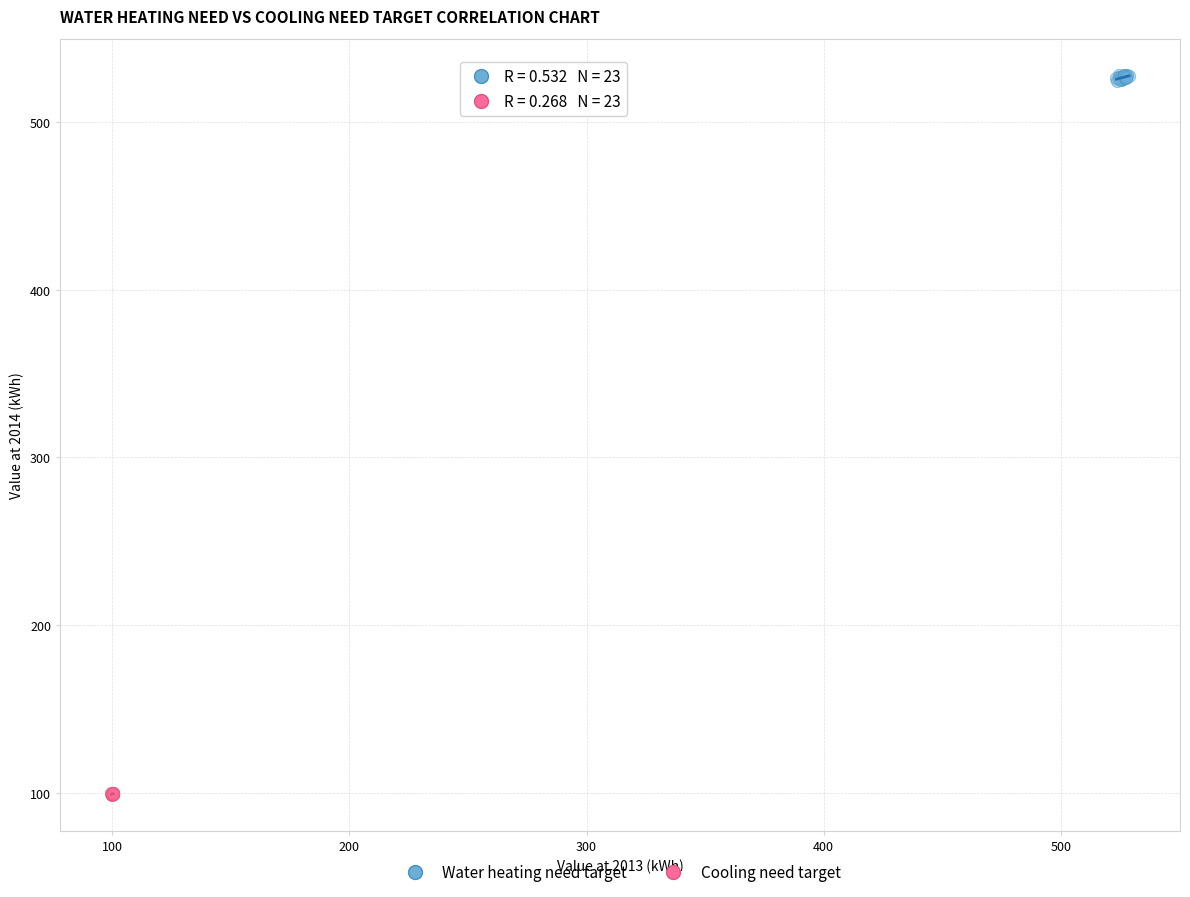

Which series contains the lowest Y value?

Cooling need target